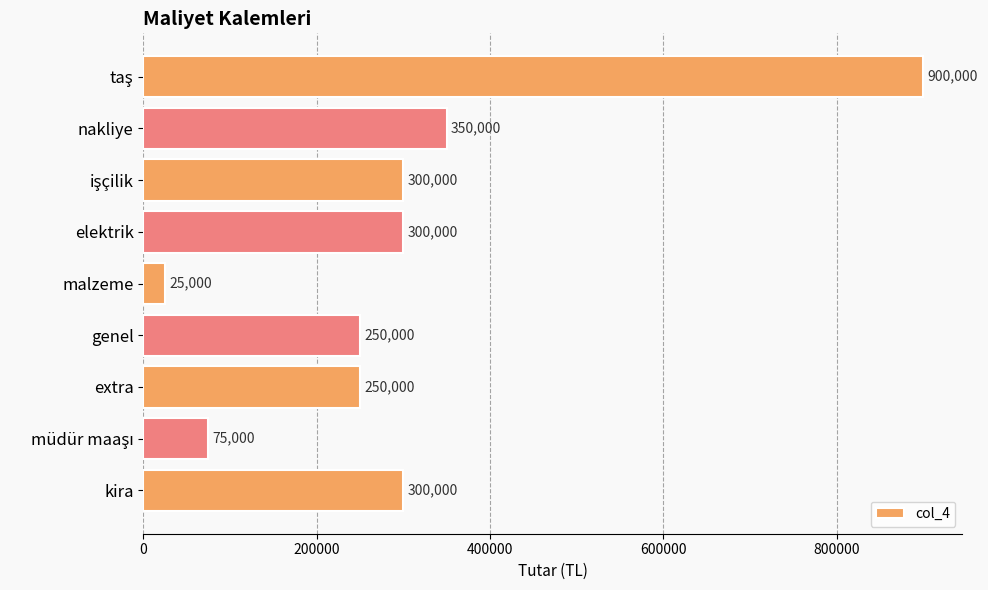

Are the bars horizontal?

Yes